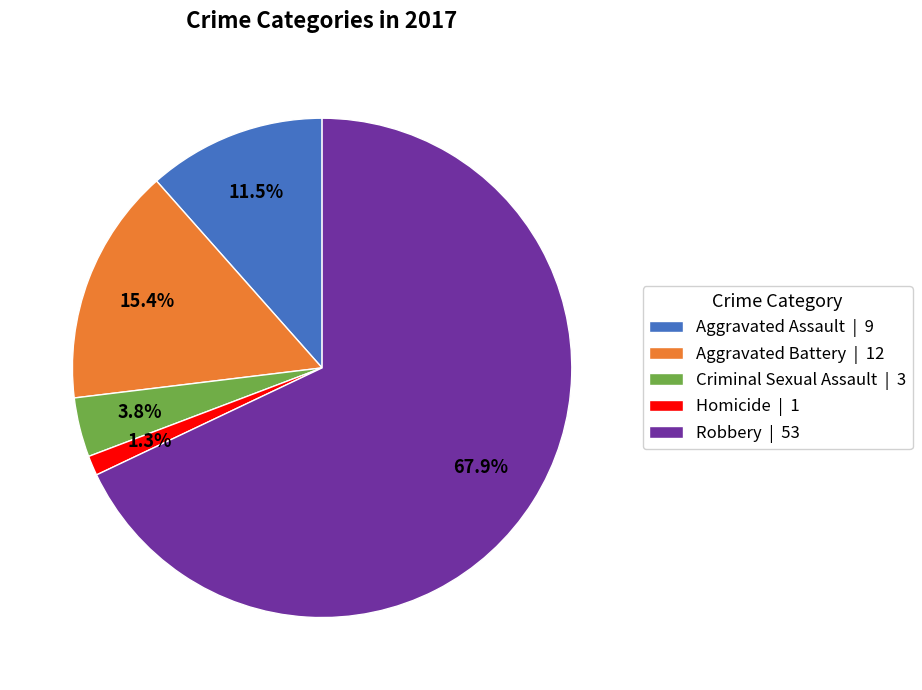

To the nearest percent, what is the average slice percentage?

20%